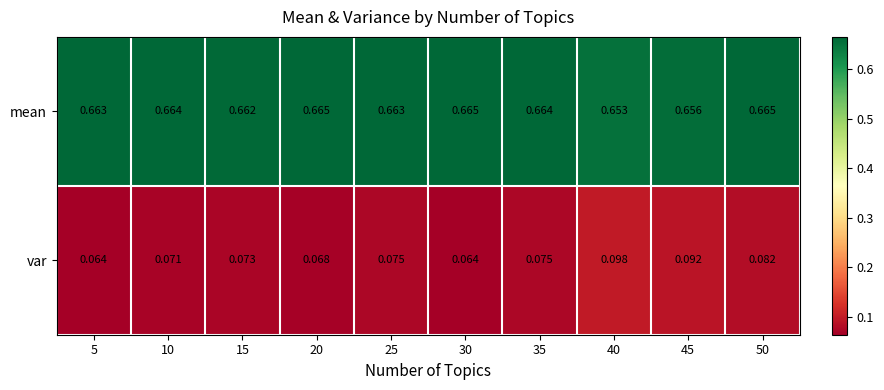

Between 20 and 25, which series saw the biggest shift?

var